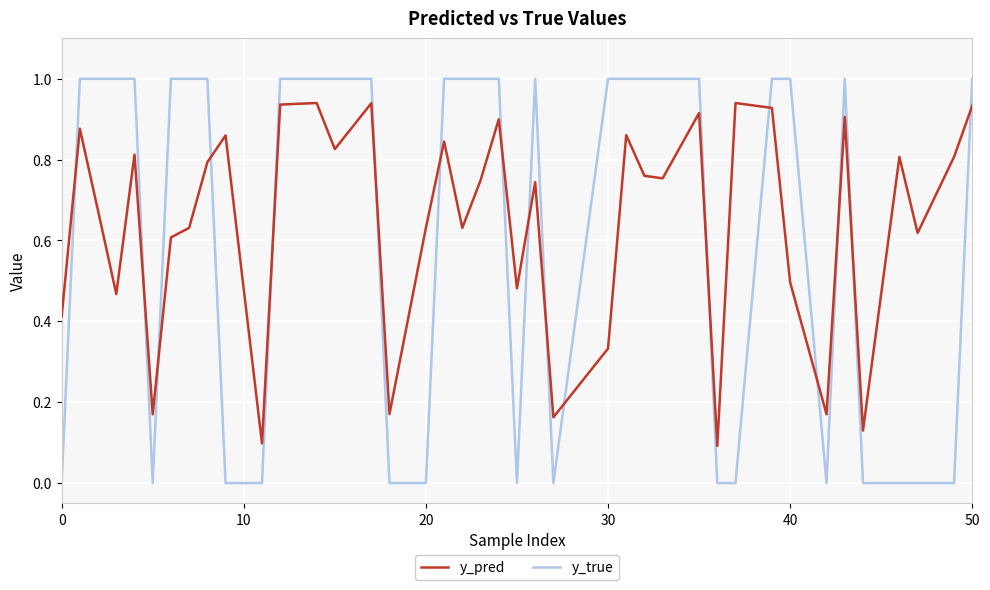

What are all the series names shown in the legend?

y_pred, y_true